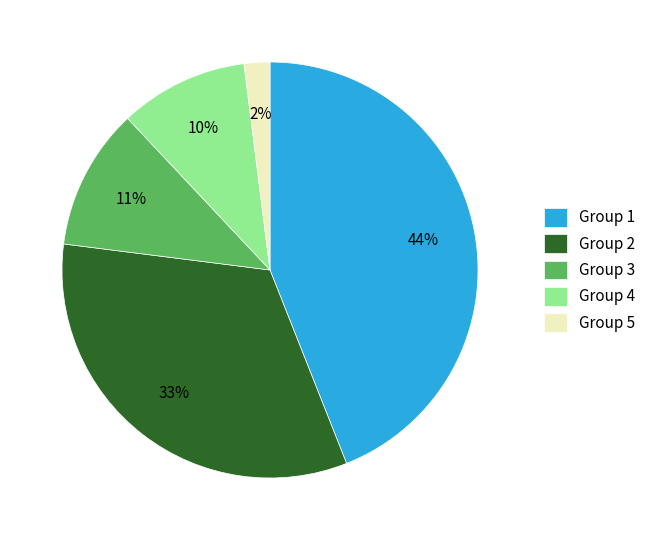

What percentage is the Group 1 slice, to the nearest percent?

44%